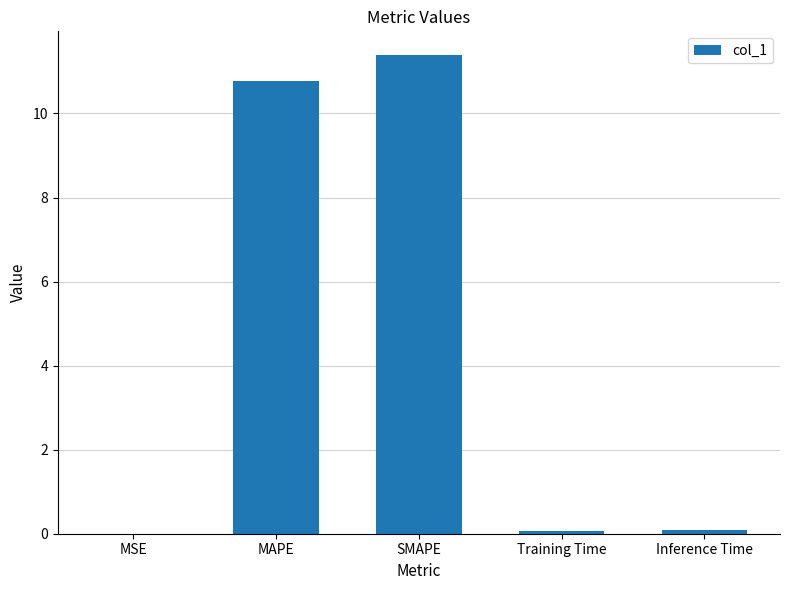

Is it true that the value at SMAPE is 11.4?

True